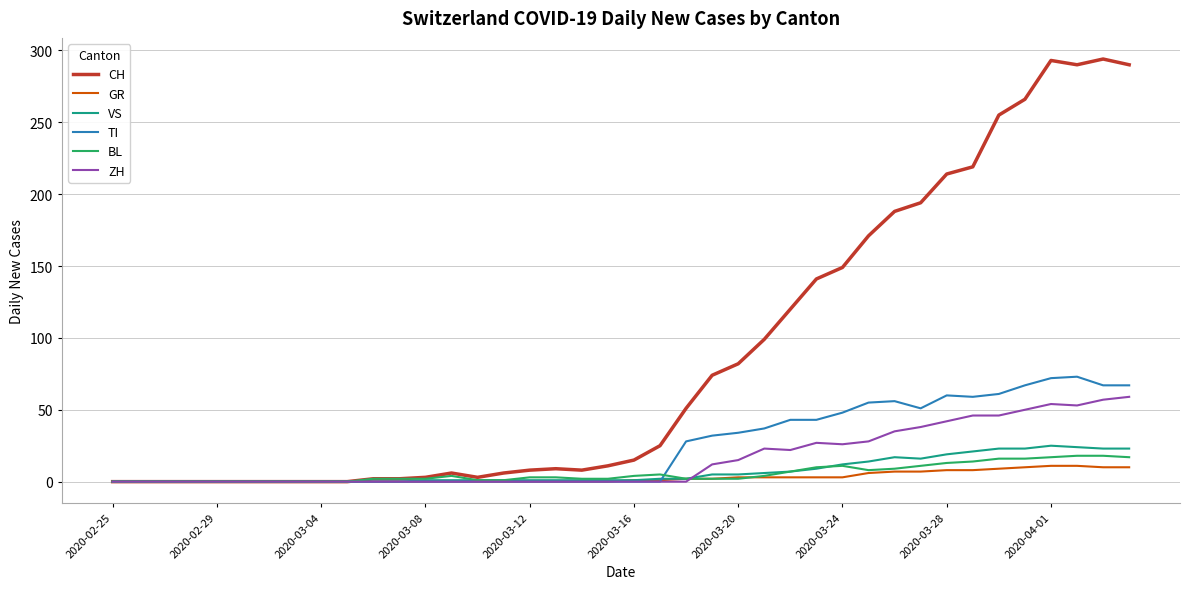

What is the greatest value displayed?

294